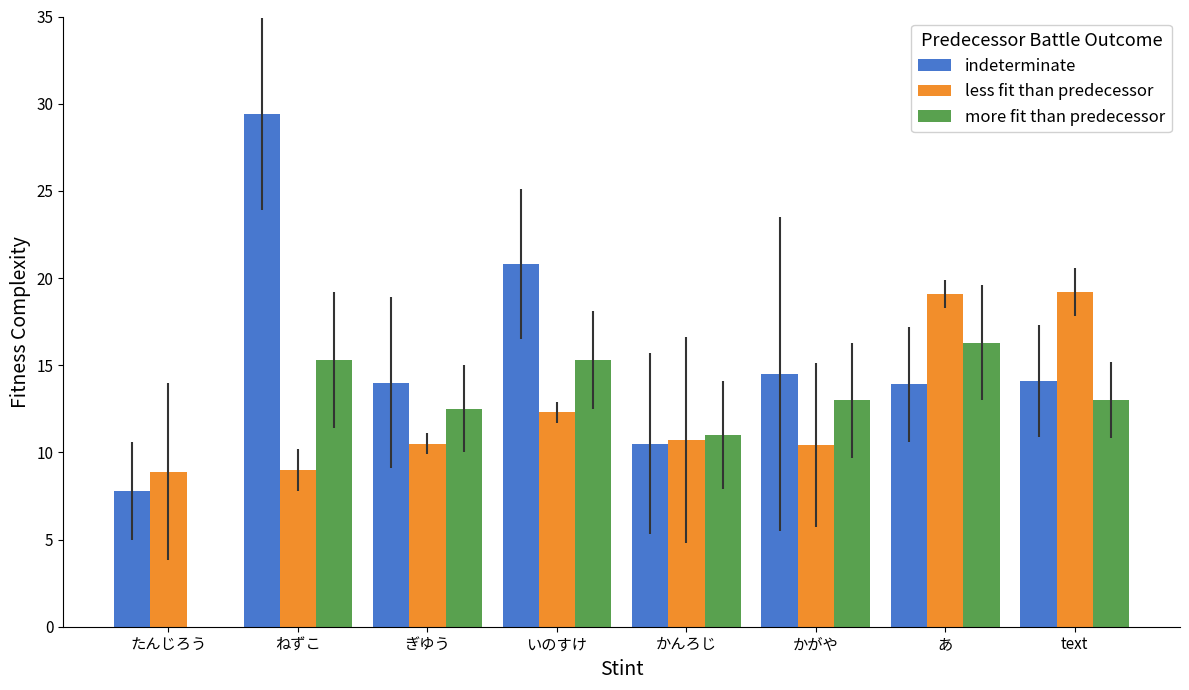

At which label does less fit than predecessor first exceed 10?

ぎゆう